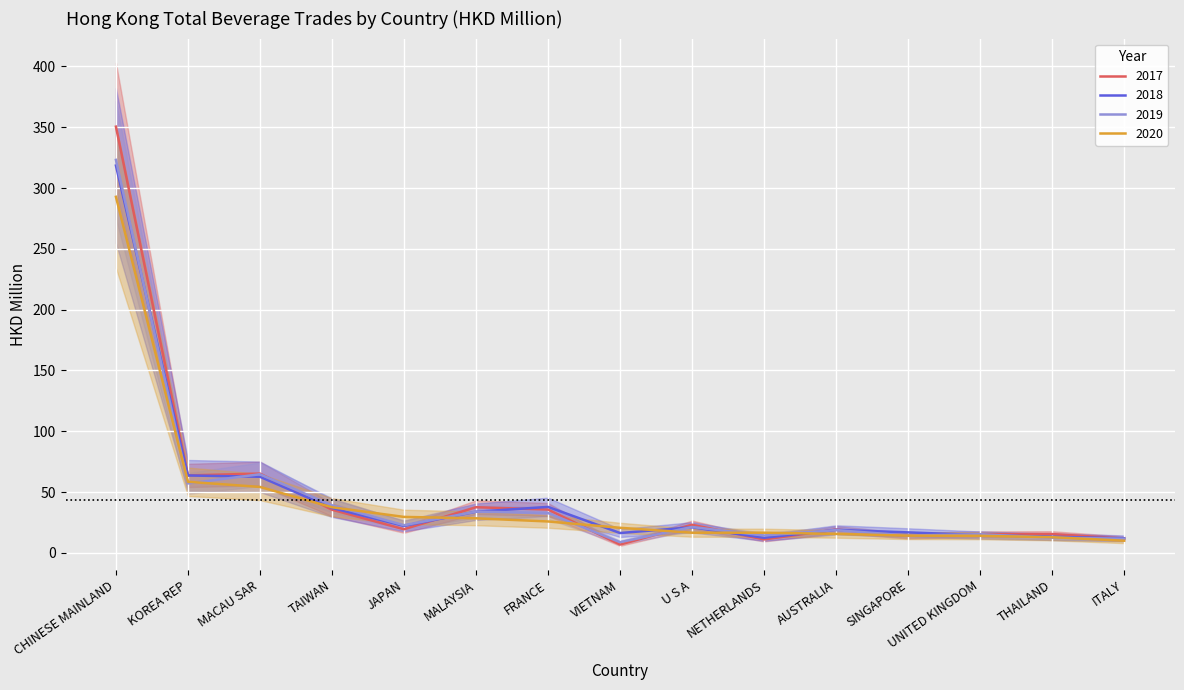

Which series changed the most between TAIWAN and FRANCE?

202012